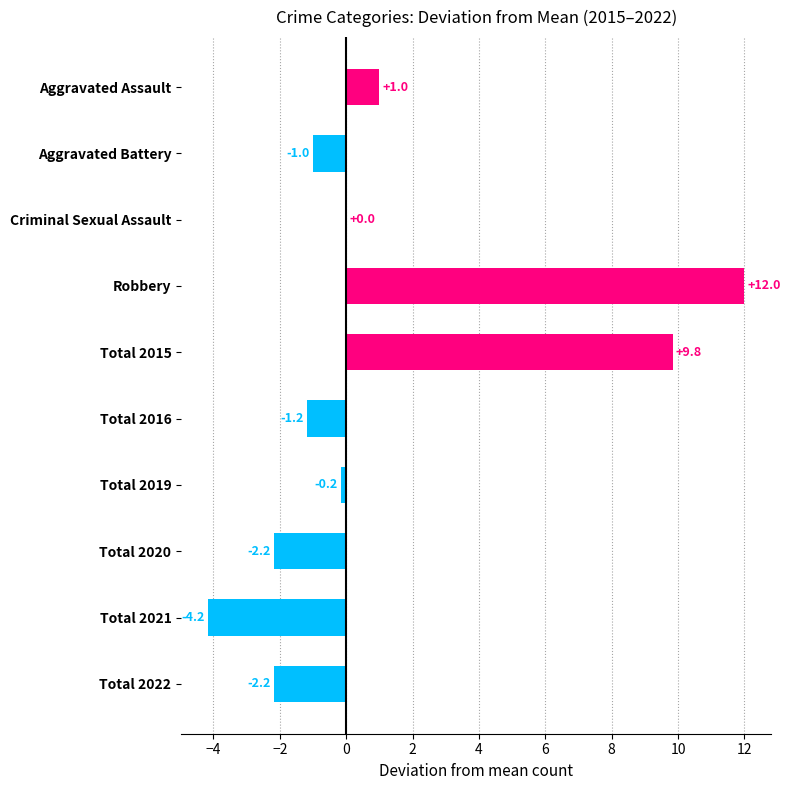

What is the greatest value displayed?

12.0